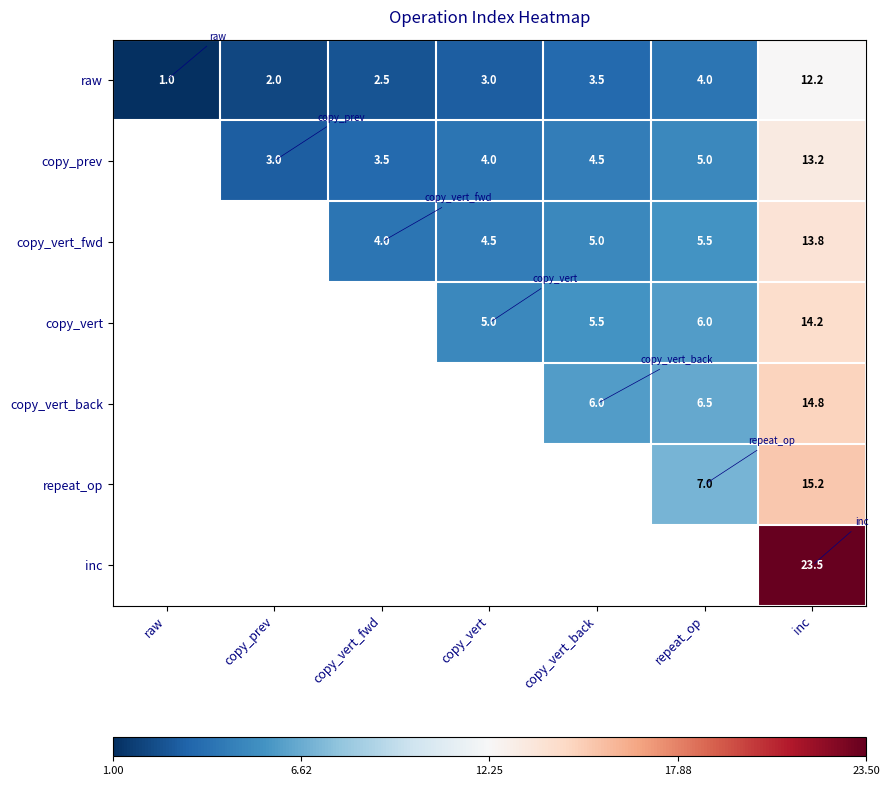

How many data points does each series have?

7